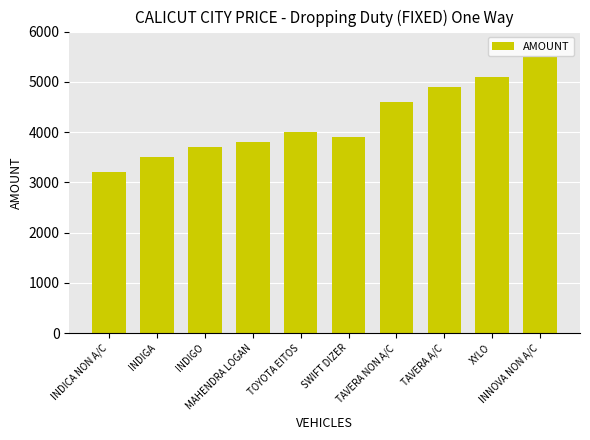

Rank the categories by value from lowest to highest.

INDICA NON A/C, INDIGA, INDIGO, MAHENDRA LOGAN, SWIFT DIZER, TOYOTA EITOS, TAVERA NON A/C, TAVERA A/C, XYLO, INNOVA NON A/C